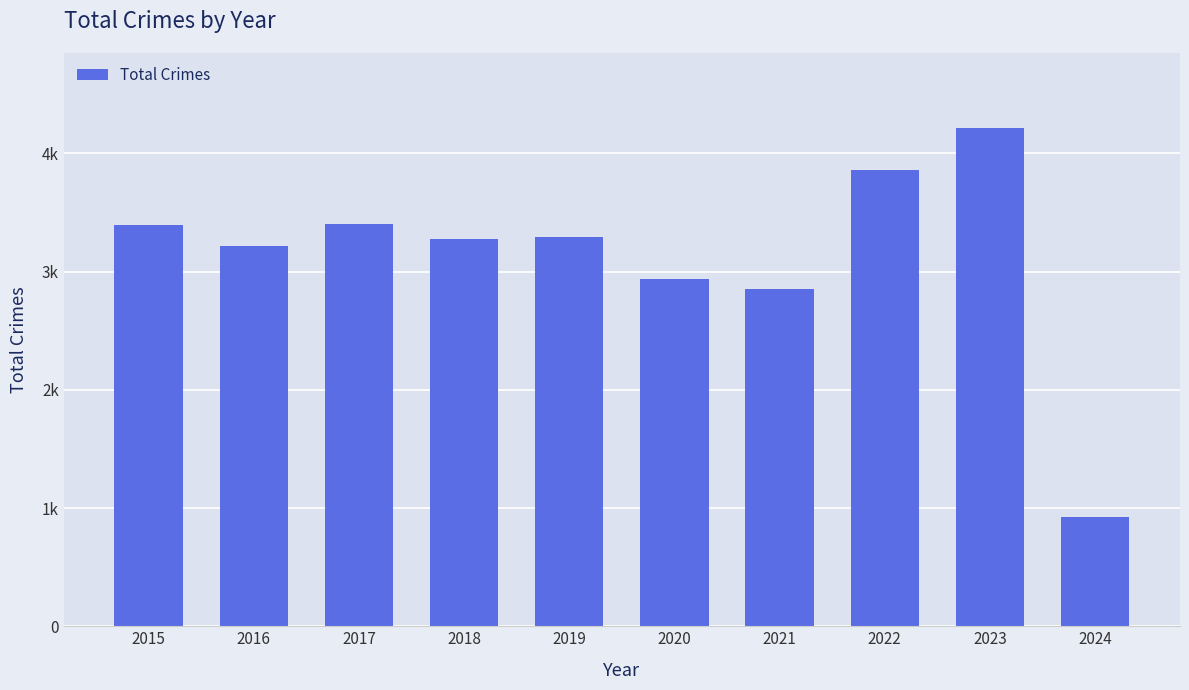

Does the chart contain any negative values?

No